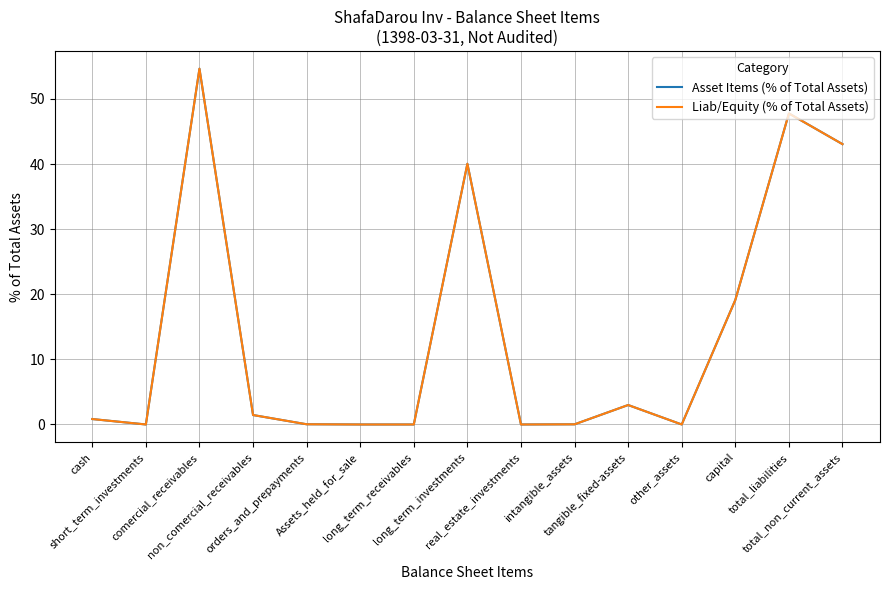

What is the label of the 9th point from the right?

long_term_receivables